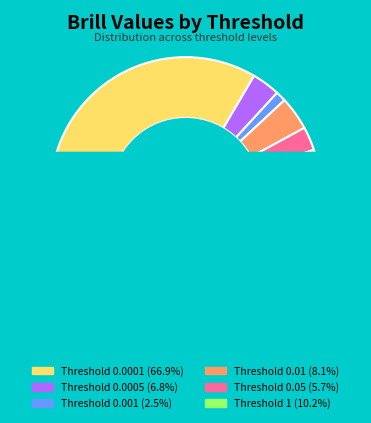

True or false: 0.001 accounts for 2% of the total.

True